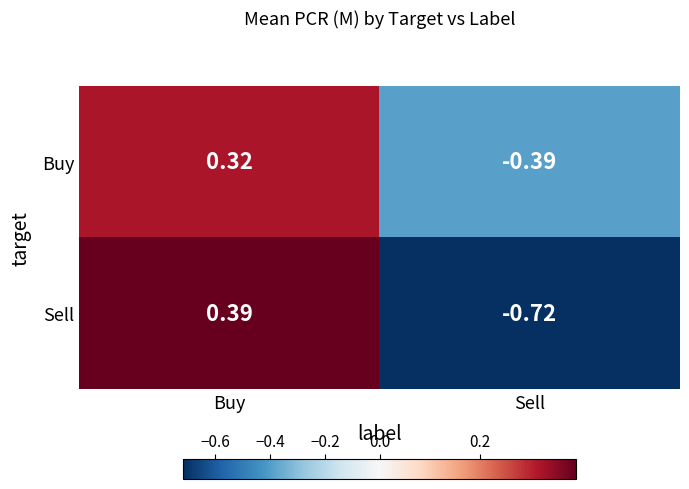

How many distinct data groups are displayed?

2